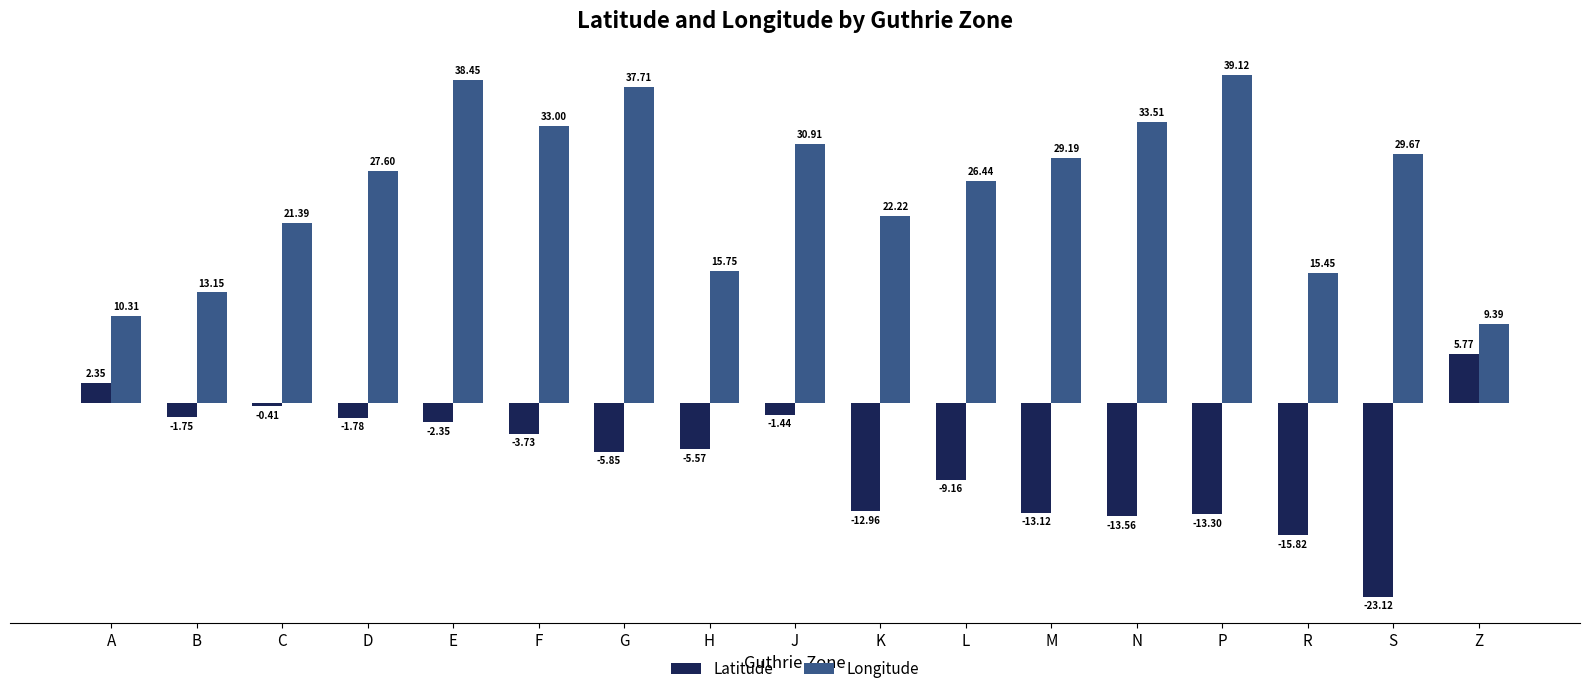

How many values in Latitude are below zero?

15